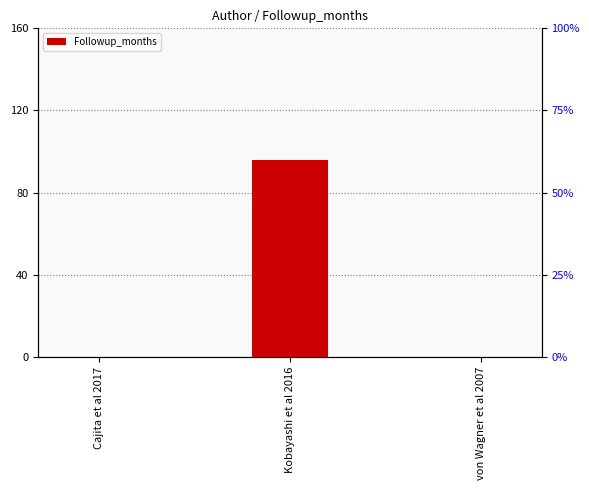

What is the difference between the maximum and minimum values?

96